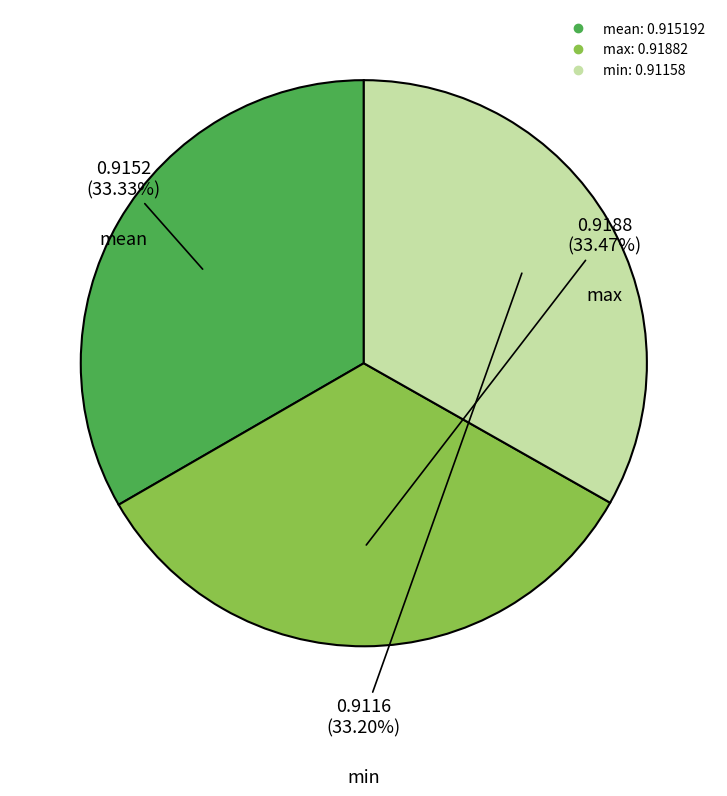

Is there any slice that represents more than half of the pie?

No